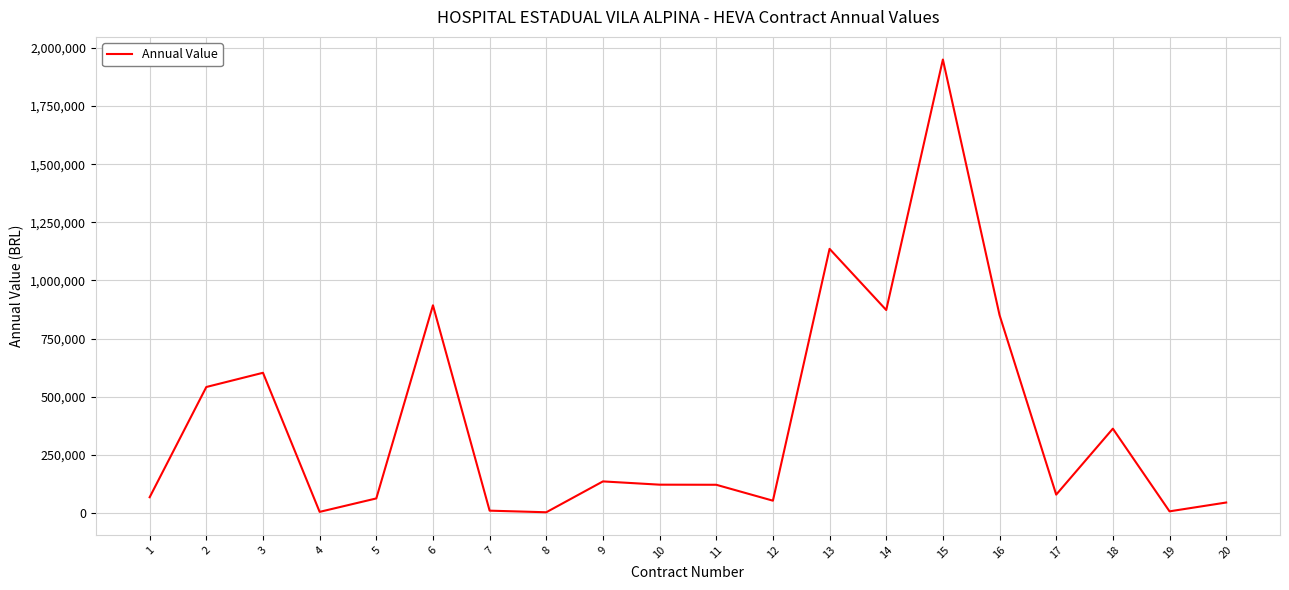

What value does the data have at 7?

9824.0